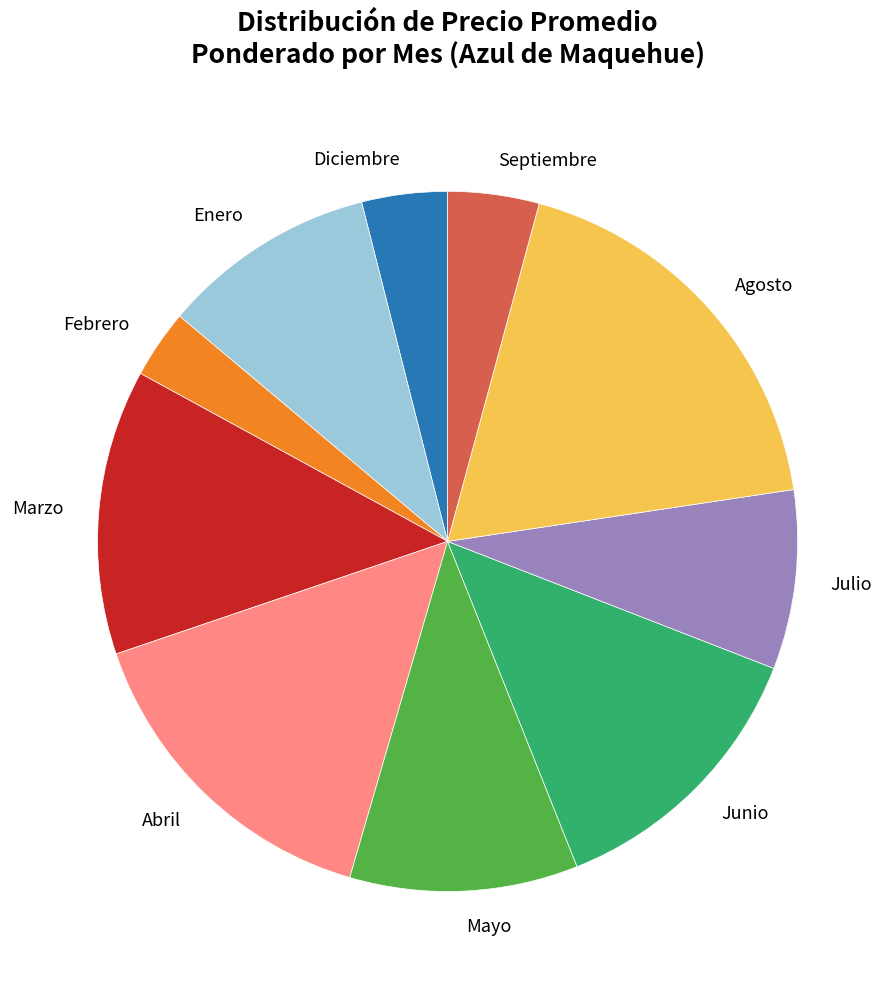

Approximately how many times larger is the value at Agosto compared to Mayo?

1.7